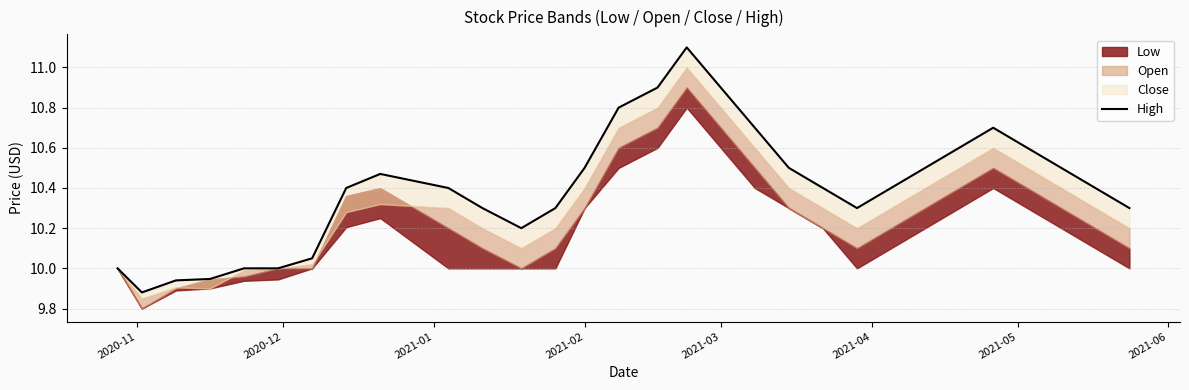

How many data points are above 10?

24